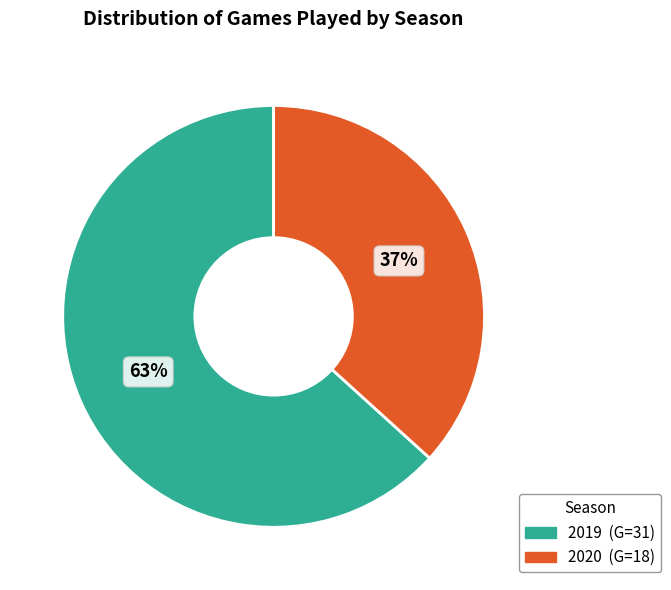

What is the ratio of the value at 2019 to the value at 2020?

1.7